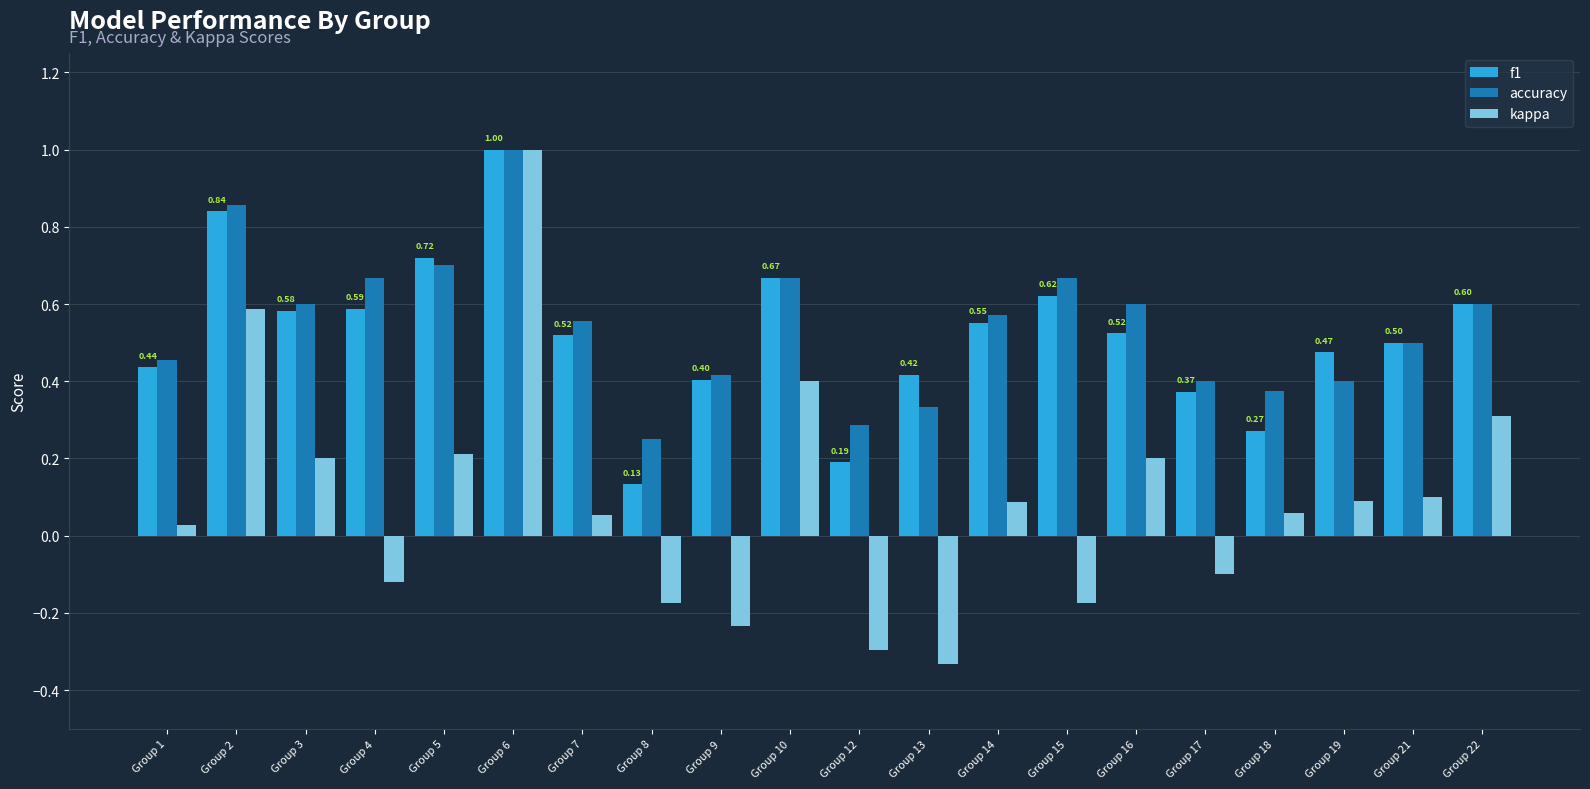

What is the value of the f1 bar at the 6th from the left?

1.0